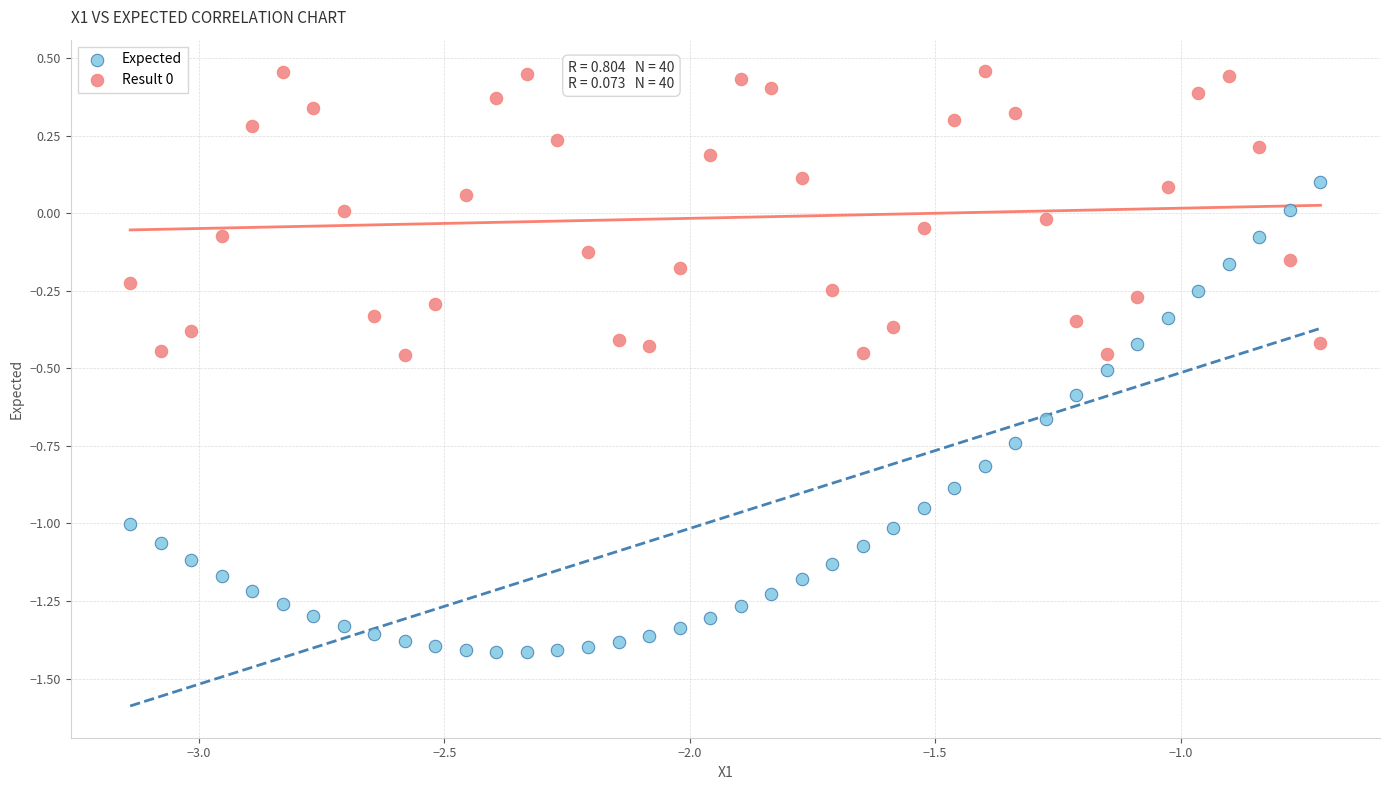

Across all data points, what is the range of X values (max minus min)?

2.4